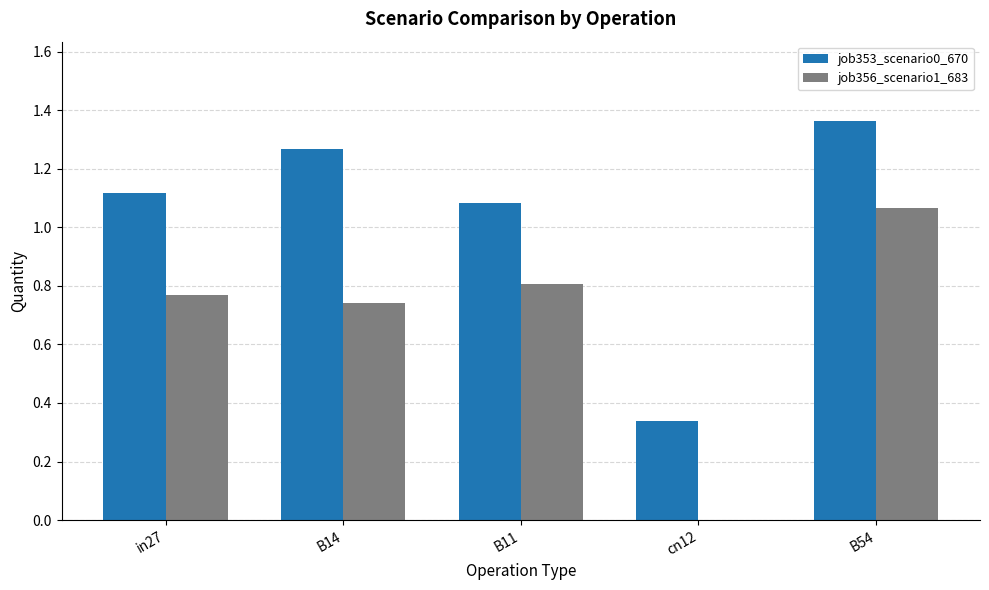

Which series changed the most between B14 and cn12?

job353_scenario0_670